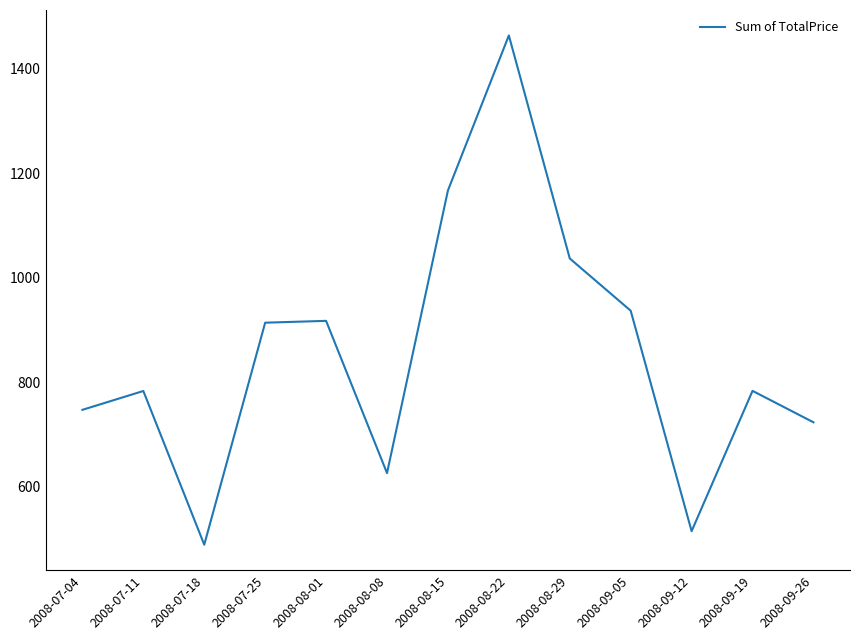

What is the greatest value displayed?

1464.0